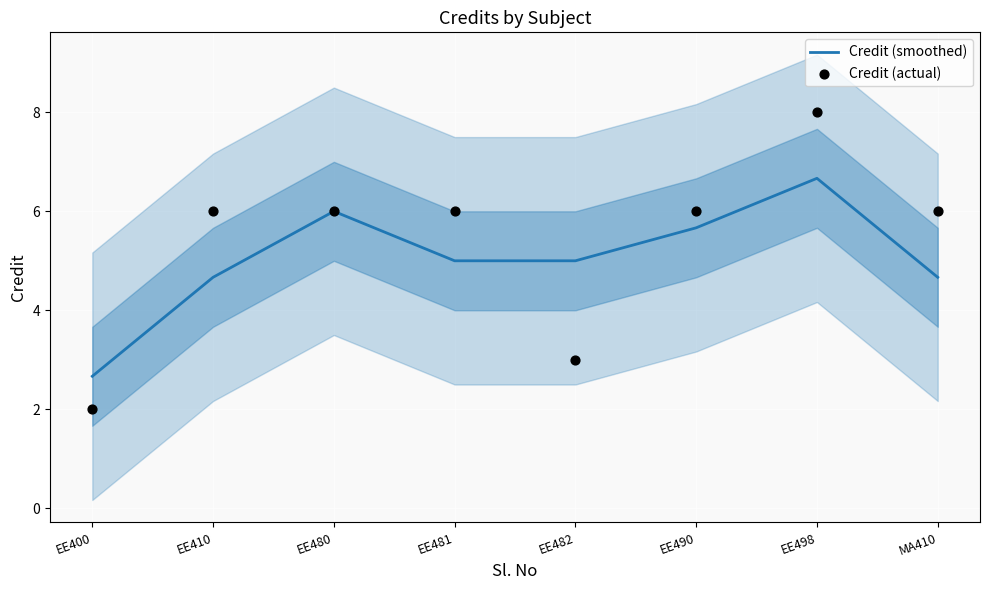

What are all the series names shown in the legend?

Credit (smoothed), Credit (actual)